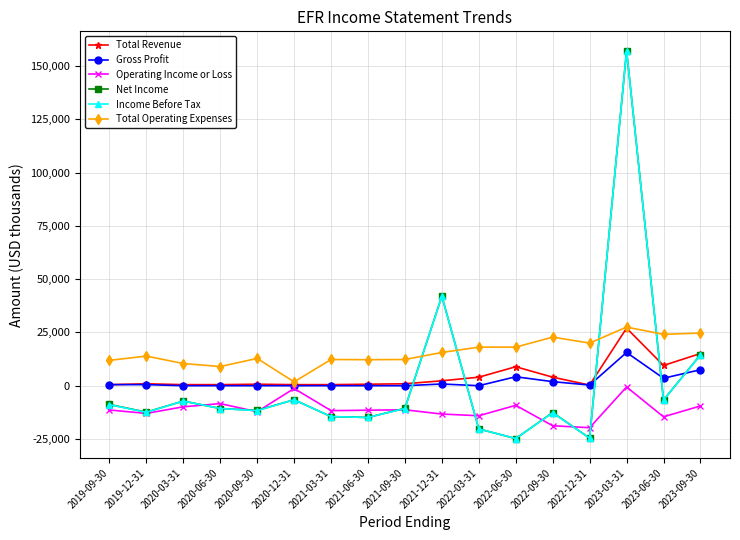

What is the label of the 15th point from the right?

2020-03-31